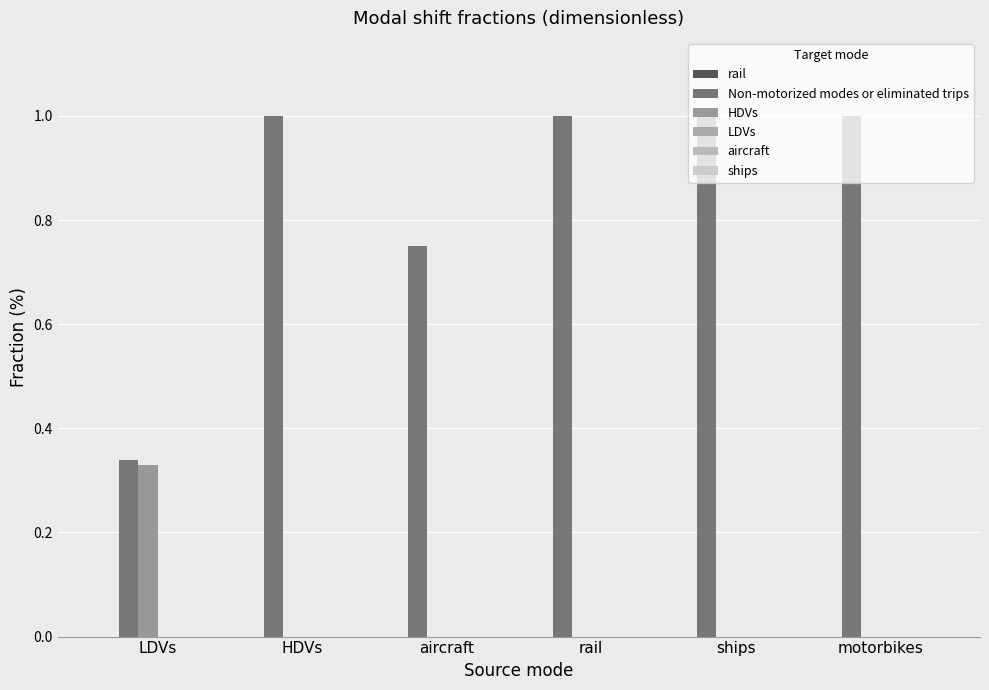

Does the chart contain stacked bars?

No